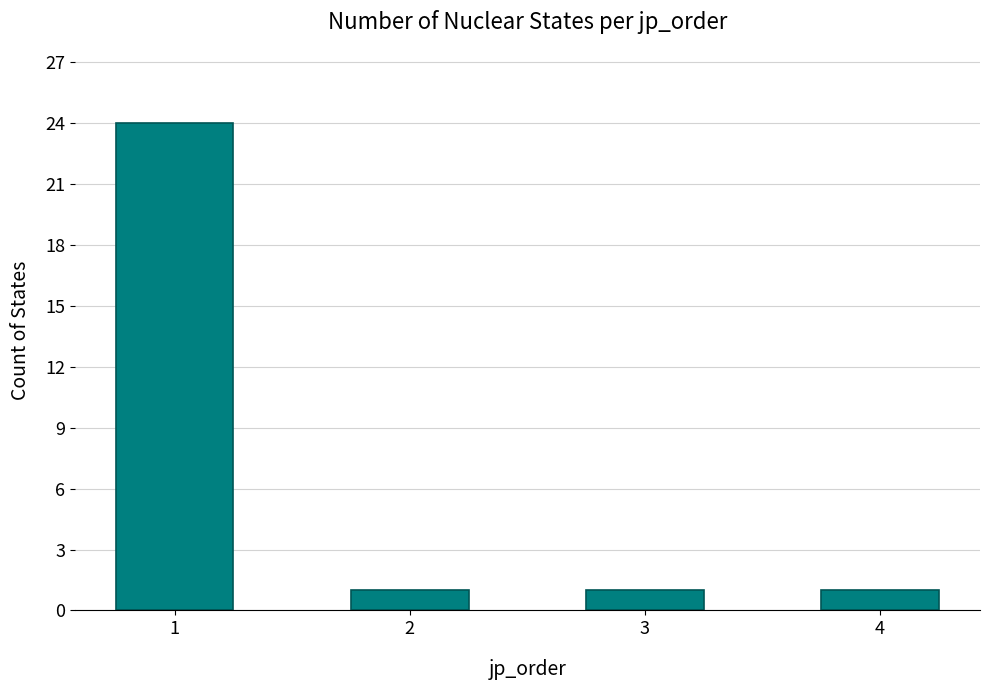

Approximately how many times larger is the value at 2 compared to 3?

1.0